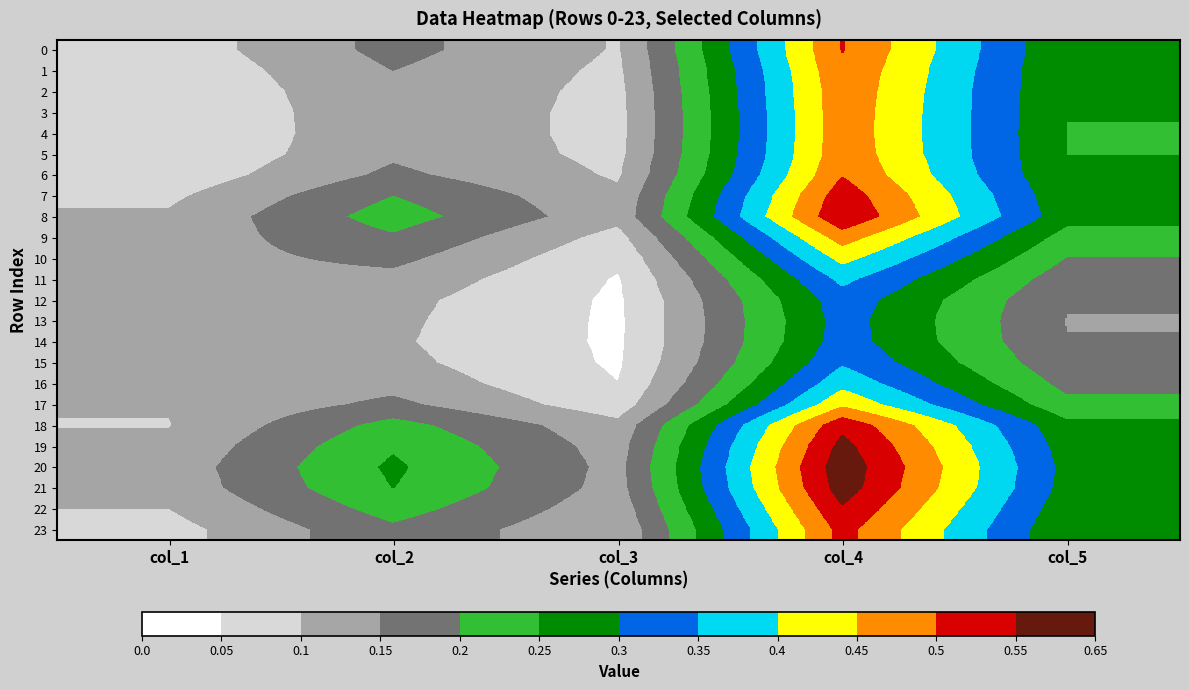

Reading left to right, extract all data points from this chart.

0: col_1=0.1	col_2=0.2	col_3=0.1	col_4=0.5	col_5=0.3
1: col_1=0.1	col_2=0.2	col_3=0.1	col_4=0.5	col_5=0.3
2: col_1=0.1	col_2=0.1	col_3=0.1	col_4=0.5	col_5=0.3
3: col_1=0.1	col_2=0.1	col_3=0.1	col_4=0.5	col_5=0.3
4: col_1=0.1	col_2=0.1	col_3=0.1	col_4=0.5	col_5=0.2
5: col_1=0.1	col_2=0.1	col_3=0.1	col_4=0.5	col_5=0.2
6: col_1=0.1	col_2=0.2	col_3=0.1	col_4=0.5	col_5=0.3
7: col_1=0.1	col_2=0.2	col_3=0.1	col_4=0.5	col_5=0.3
8: col_1=0.1	col_2=0.2	col_3=0.1	col_4=0.5	col_5=0.3
9: col_1=0.1	col_2=0.2	col_3=0.1	col_4=0.5	col_5=0.2
10: col_1=0.1	col_2=0.2	col_3=0.1	col_4=0.4	col_5=0.2
11: col_1=0.1	col_2=0.1	col_3=0.0	col_4=0.4	col_5=0.2
12: col_1=0.1	col_2=0.1	col_3=0.0	col_4=0.3	col_5=0.2
13: col_1=0.1	col_2=0.1	col_3=0.0	col_4=0.3	col_5=0.1
14: col_1=0.1	col_2=0.1	col_3=0.0	col_4=0.3	col_5=0.2
15: col_1=0.1	col_2=0.1	col_3=0.0	col_4=0.3	col_5=0.2
16: col_1=0.1	col_2=0.1	col_3=0.1	col_4=0.4	col_5=0.2
17: col_1=0.1	col_2=0.2	col_3=0.1	col_4=0.4	col_5=0.2
18: col_1=0.1	col_2=0.2	col_3=0.1	col_4=0.5	col_5=0.3
19: col_1=0.1	col_2=0.2	col_3=0.1	col_4=0.6	col_5=0.3
20: col_1=0.1	col_2=0.3	col_3=0.1	col_4=0.6	col_5=0.3
21: col_1=0.1	col_2=0.3	col_3=0.1	col_4=0.6	col_5=0.3
22: col_1=0.1	col_2=0.2	col_3=0.1	col_4=0.5	col_5=0.3
23: col_1=0.1	col_2=0.2	col_3=0.1	col_4=0.5	col_5=0.3